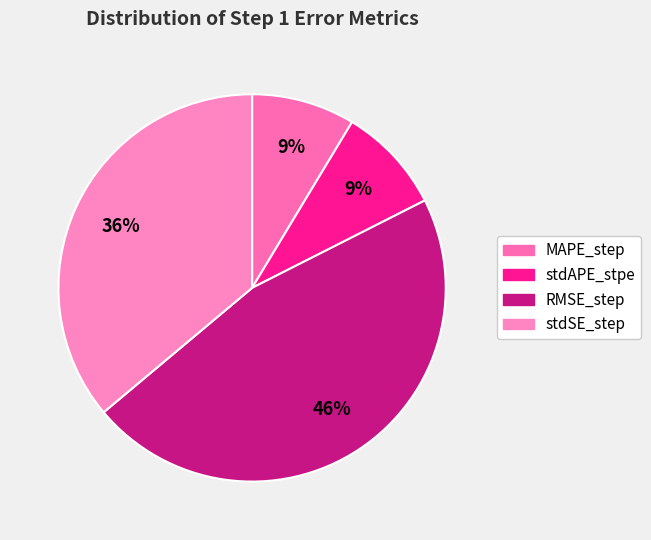

To the nearest percent, what is the combined percentage of stdAPE_stpe and RMSE_step?

55%